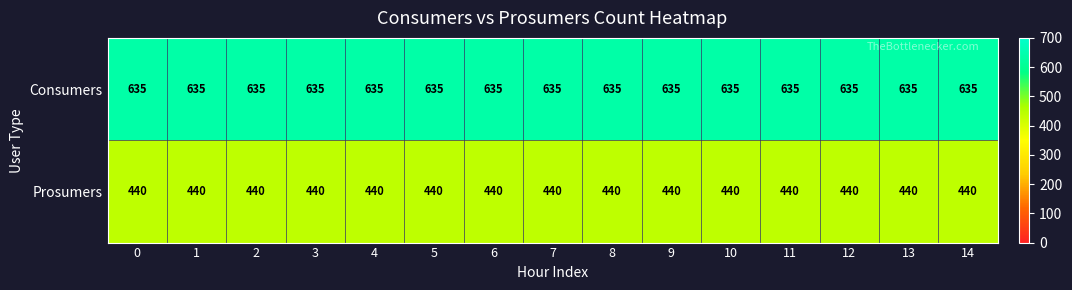

List the series in order of their overall mean, highest first.

Consumers, Prosumers